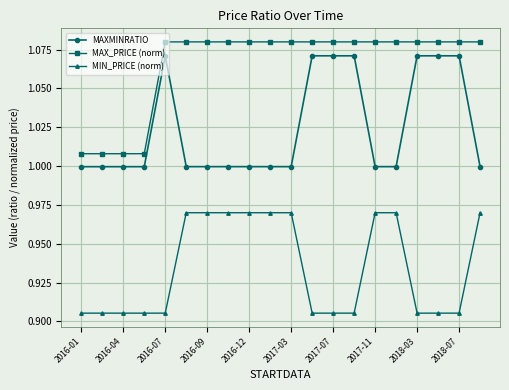

True or false: MAX_PRICE (norm) and MAXMINRATIO intersect in this chart.

False